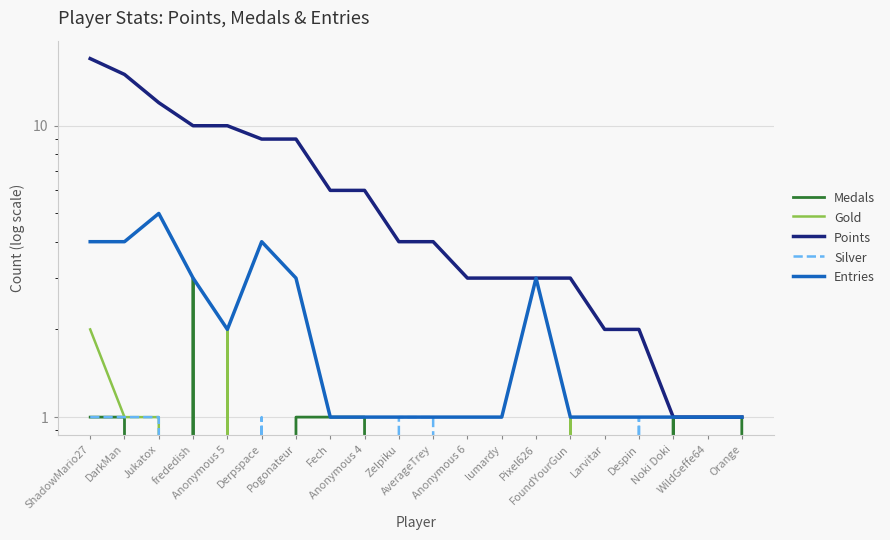

Count the number of data series in this chart.

5